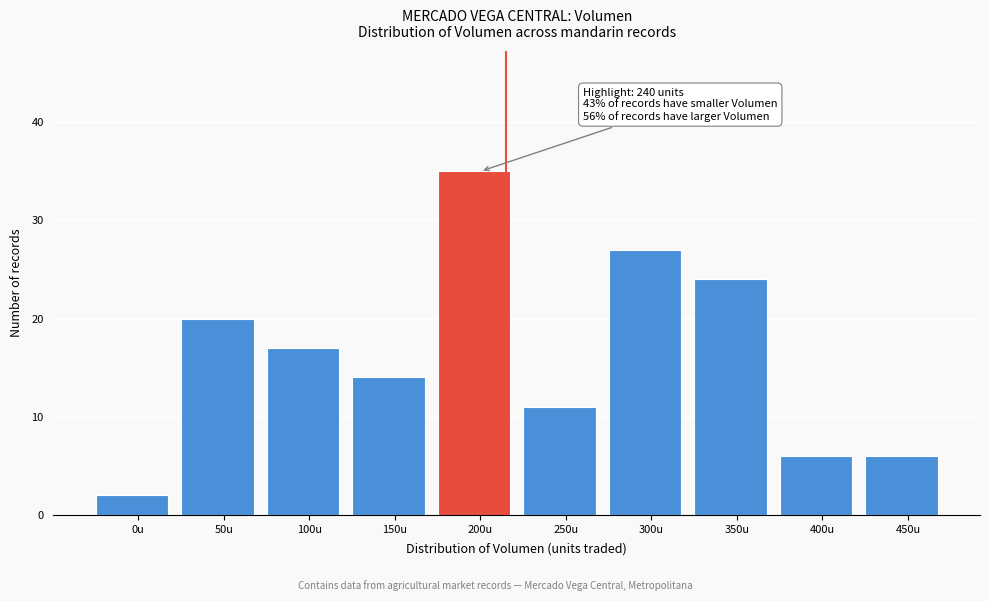

Reading right to left, extract all data points from this chart.

450u=6	400u=6	350u=24	300u=27	250u=11	200u=35	150u=14	100u=17	50u=20	0u=2